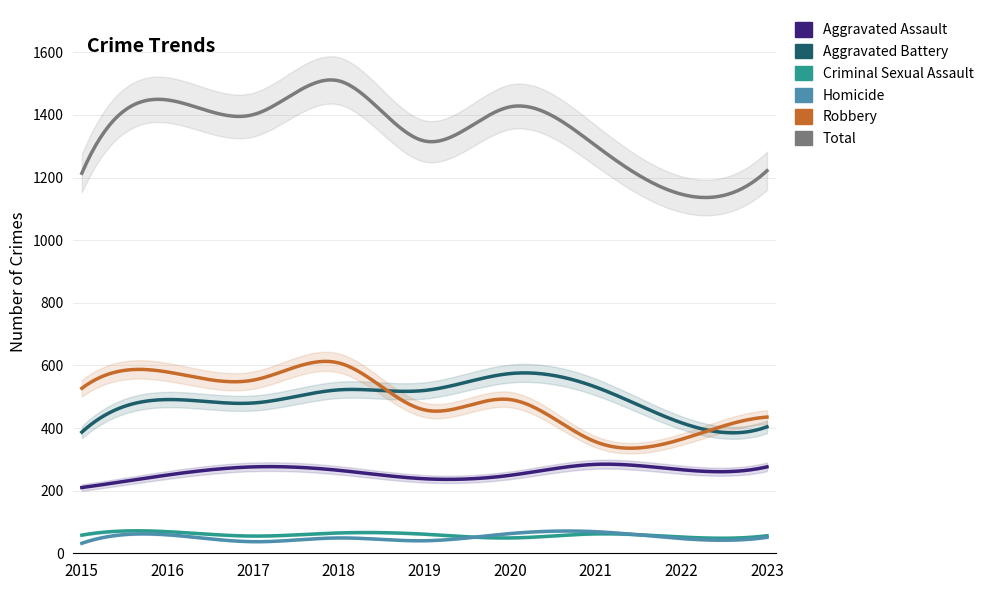

Is the value of Robbery at 2023 greater than the value of Aggravated Assault at 2017?

Yes